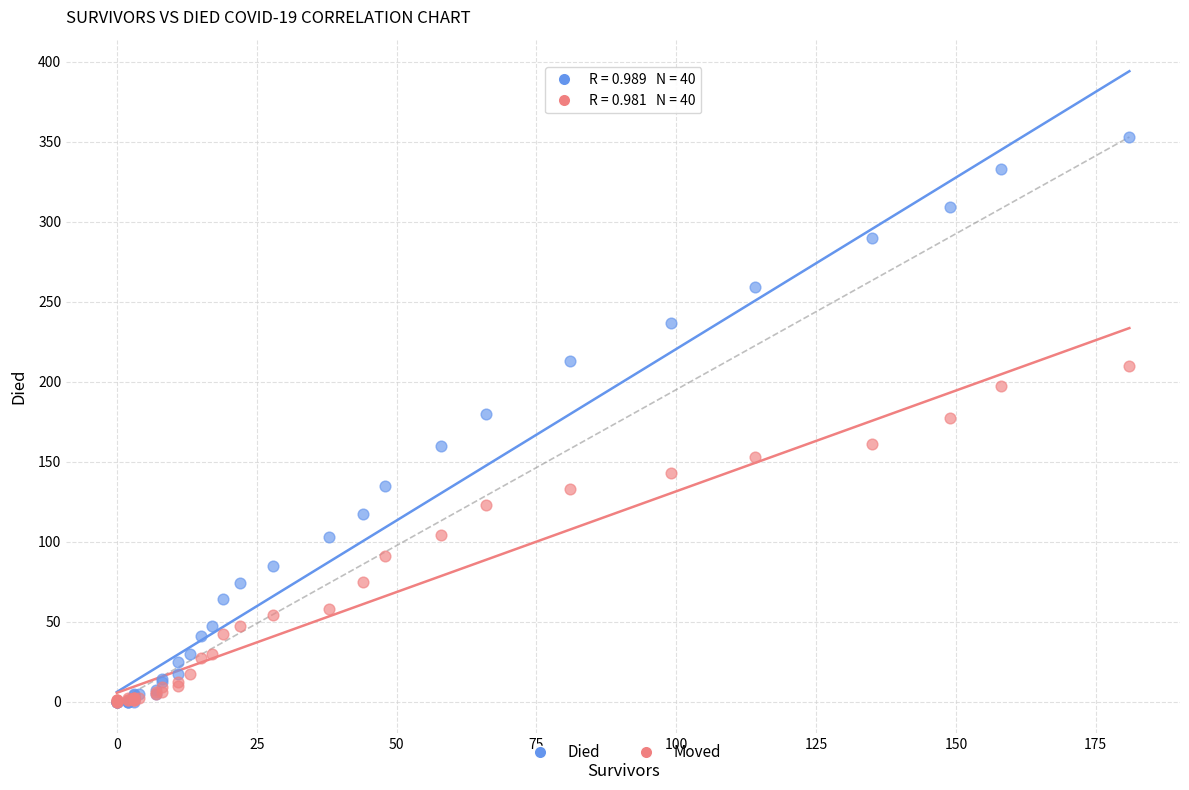

Which series contains the highest Y value?

Died